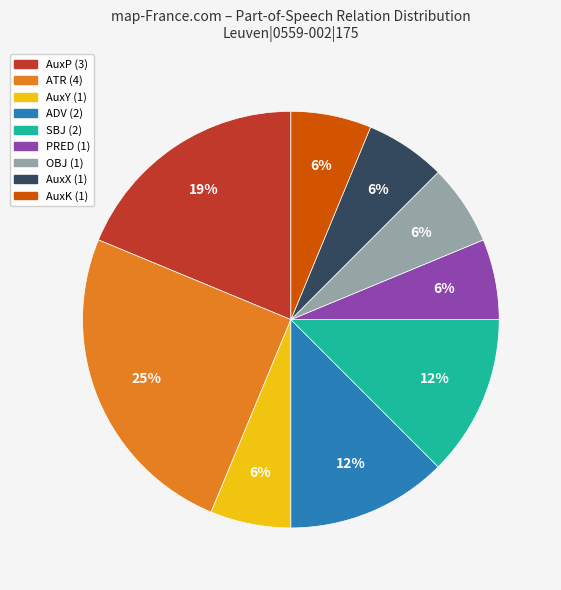

Does any single category account for the majority?

No